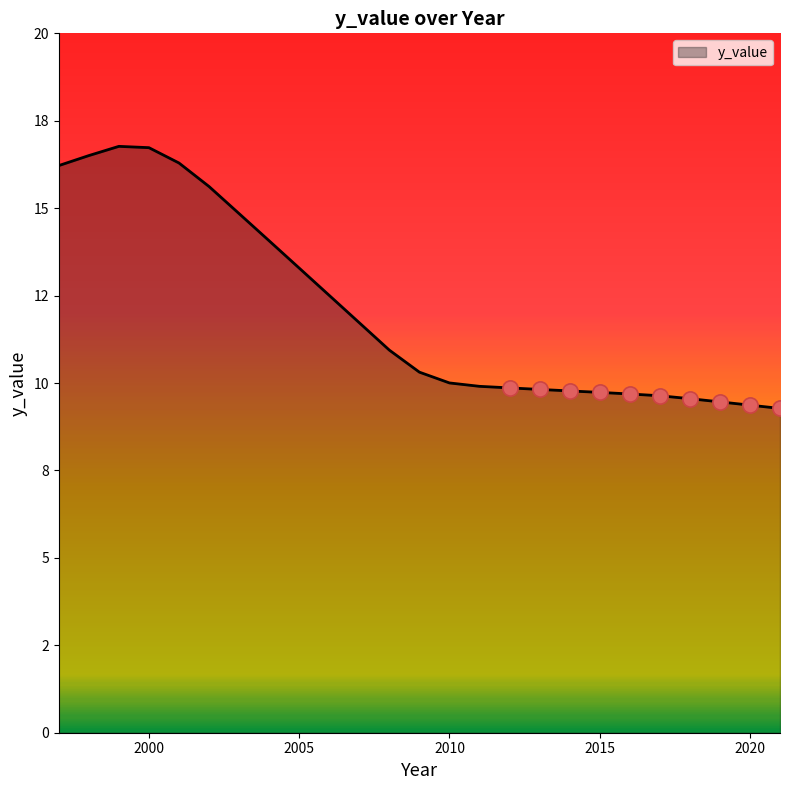

Is this an area chart (filled region under the line)?

Yes